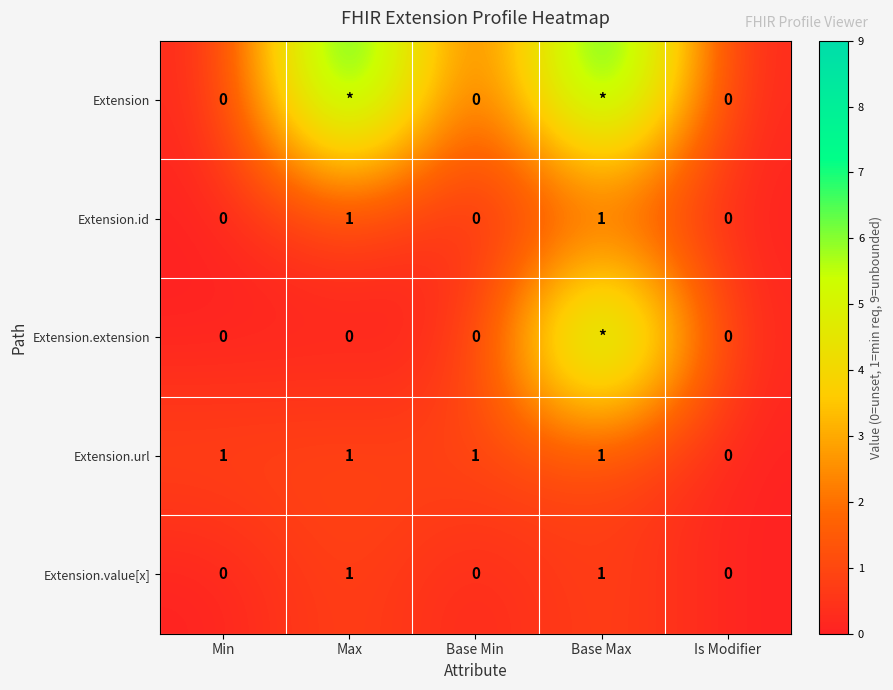

How many Extension.value[x] values are between 0 and 1?

5